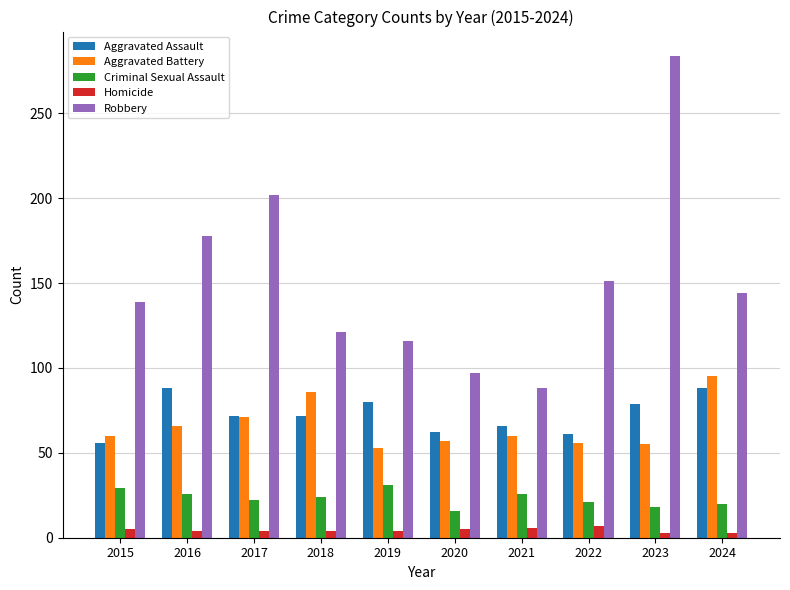

What is the difference between the highest and lowest values at 2022?

144